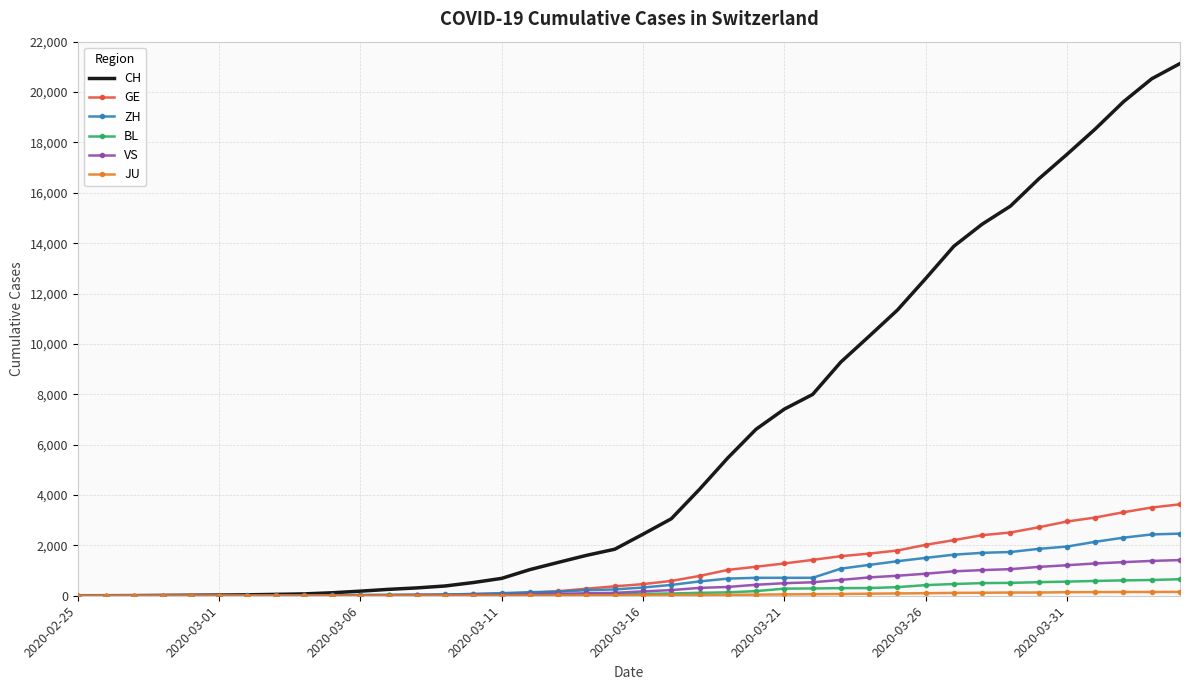

Which series has the largest total across all categories?

CH